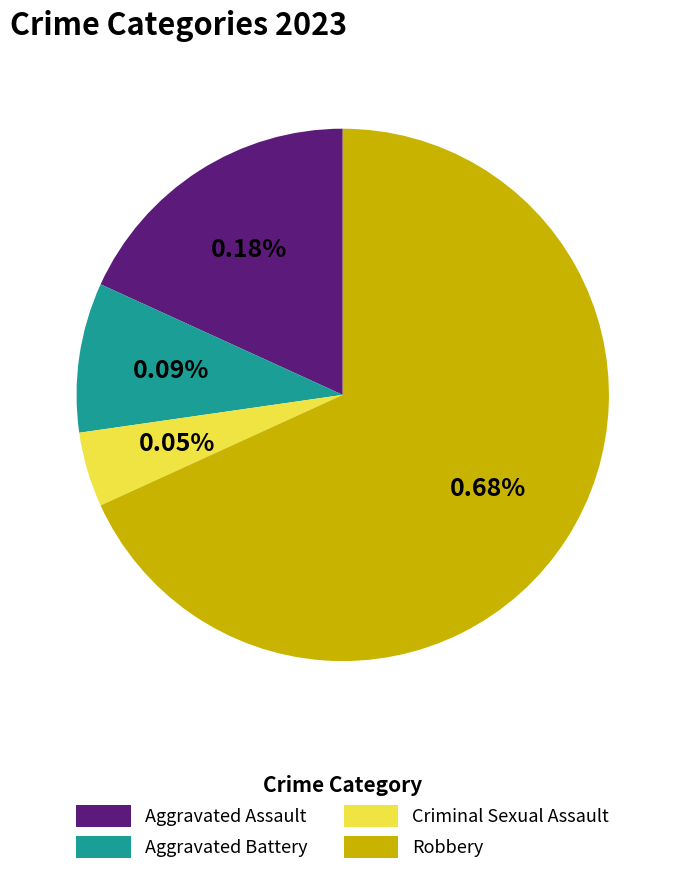

What portion of the pie excludes Criminal Sexual Assault?

95.5%